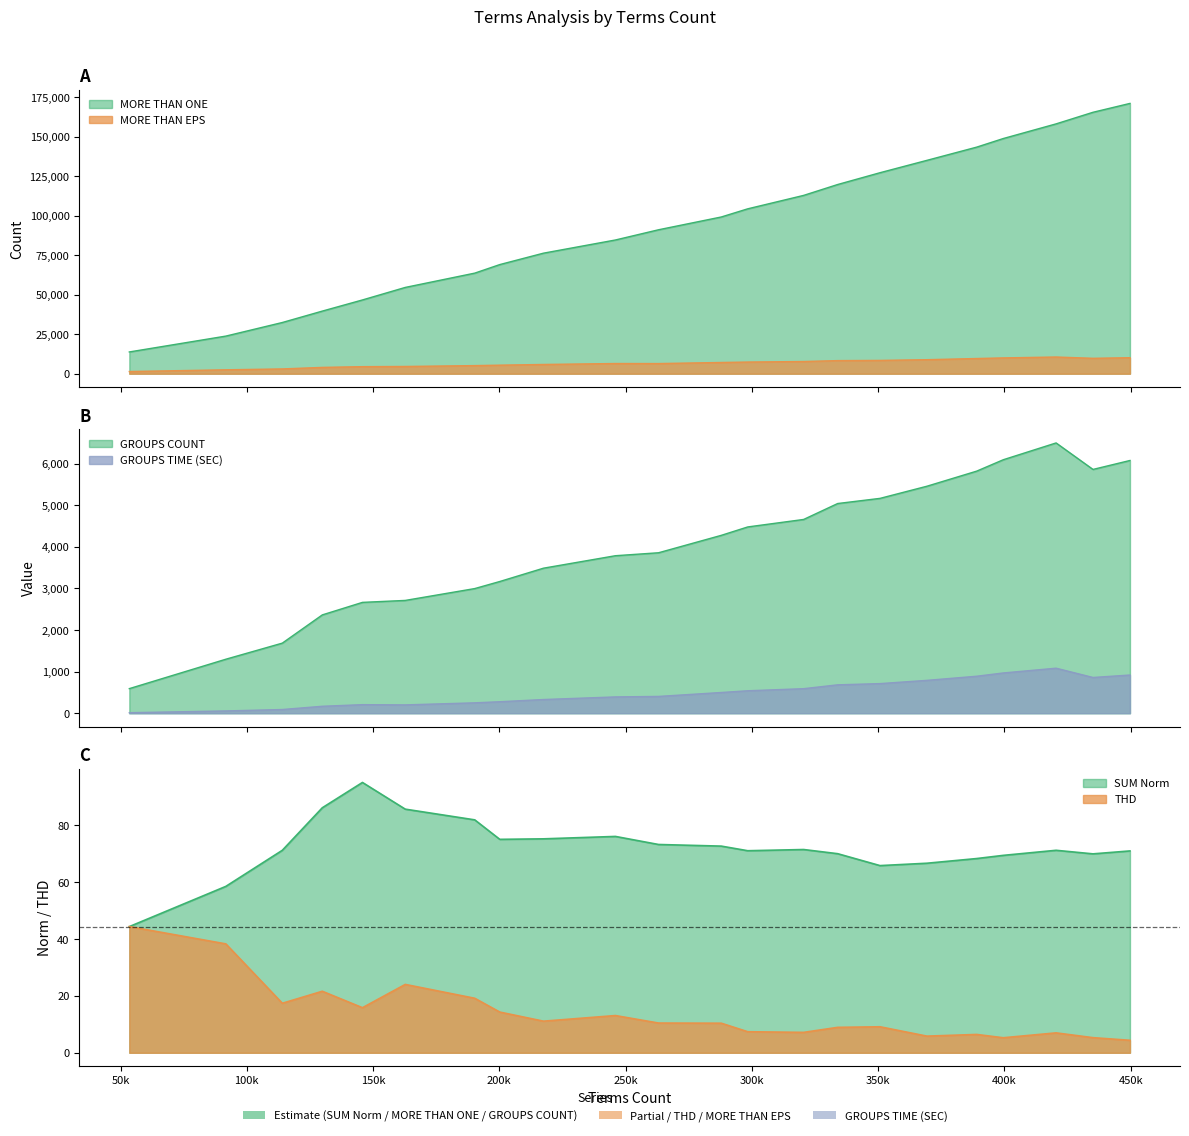

What is the difference between the maximum and second lowest values in the MORE THAN EPS series?

8100.0